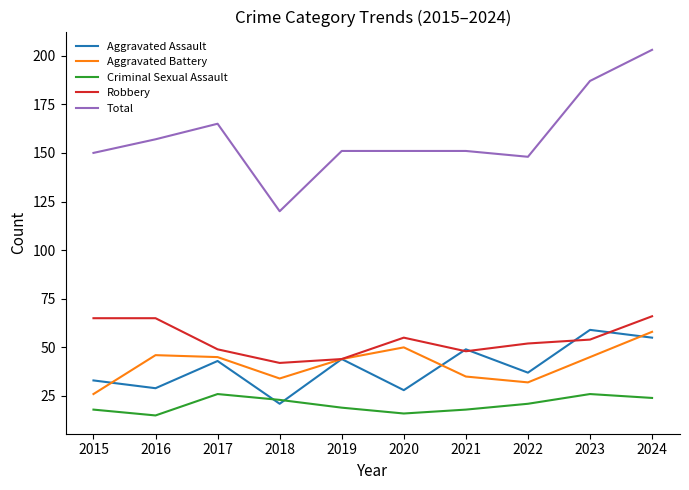

Is the value of Aggravated Battery at 2017 greater than the value of Aggravated Assault at 2024?

No